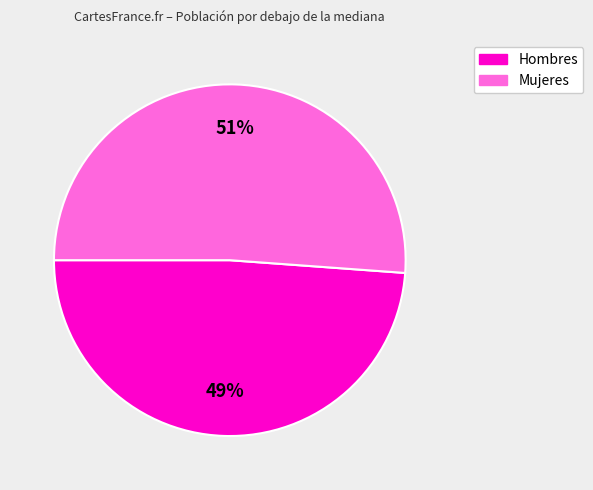

Which has a higher value, Hombres or Mujeres?

Mujeres